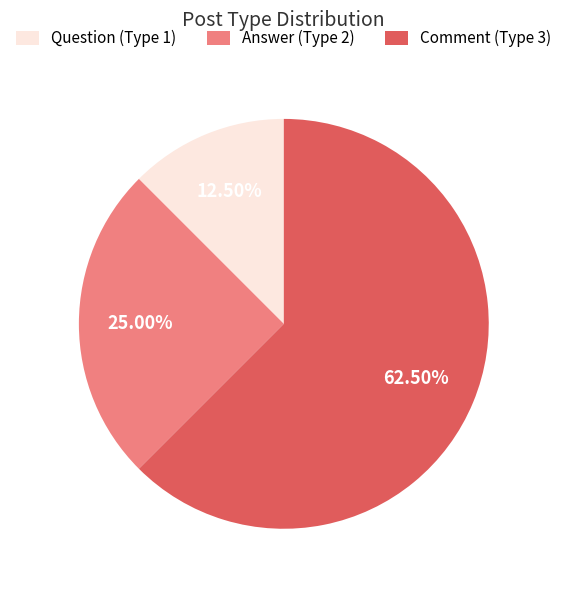

Count the number of slices in the pie.

3